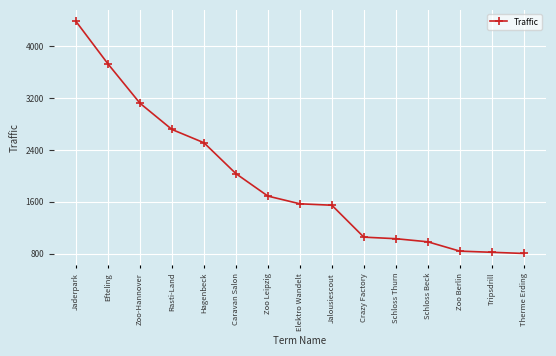

The value at Crazy Factory is 1861. True or false?

False